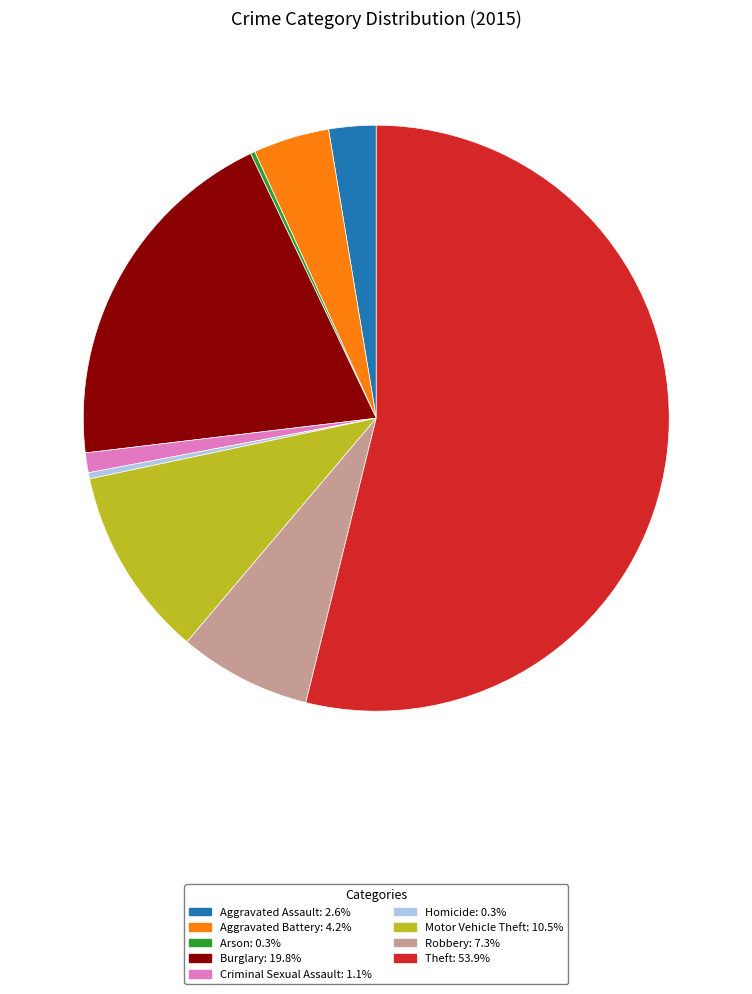

Does Aggravated Assault: 2.6% account for over 50% of the chart?

No